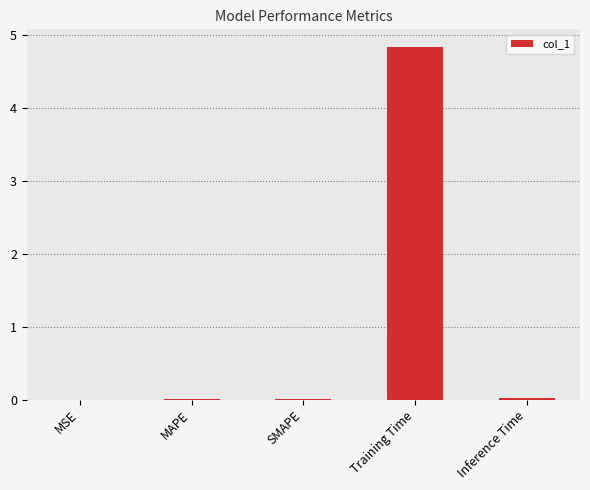

How many data points does each series have?

5